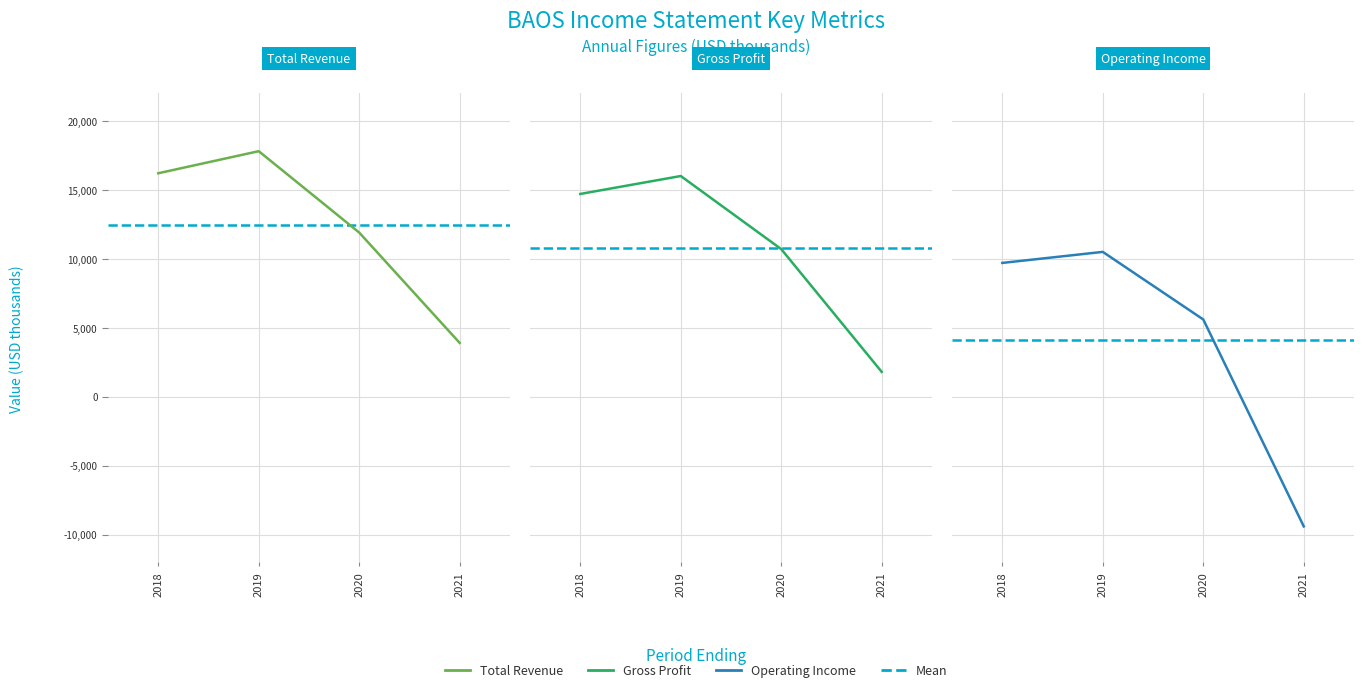

How many values in the Operating Income series are below 9700?

2